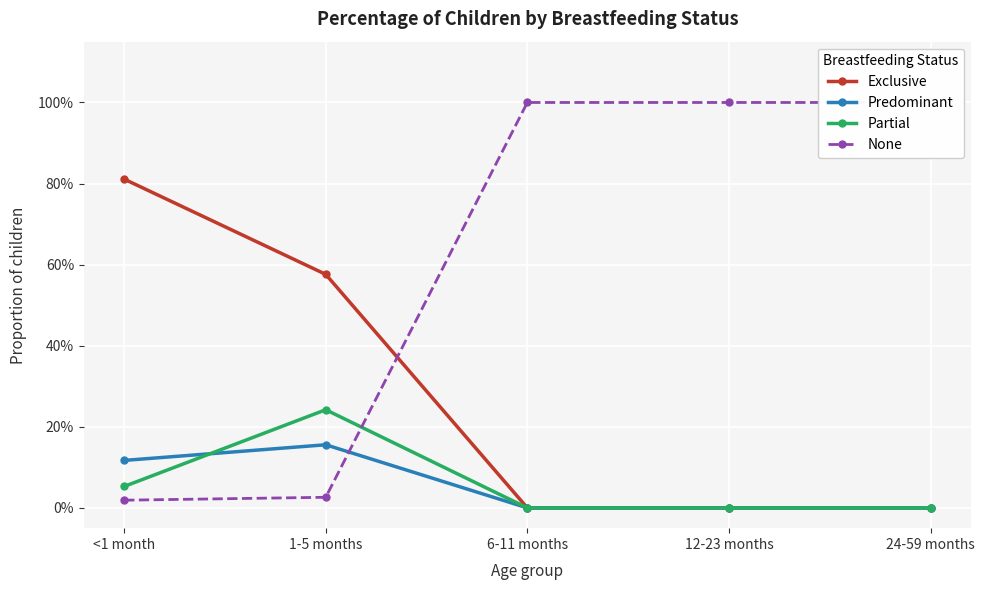

What is the average value of the Partial series?

0.1